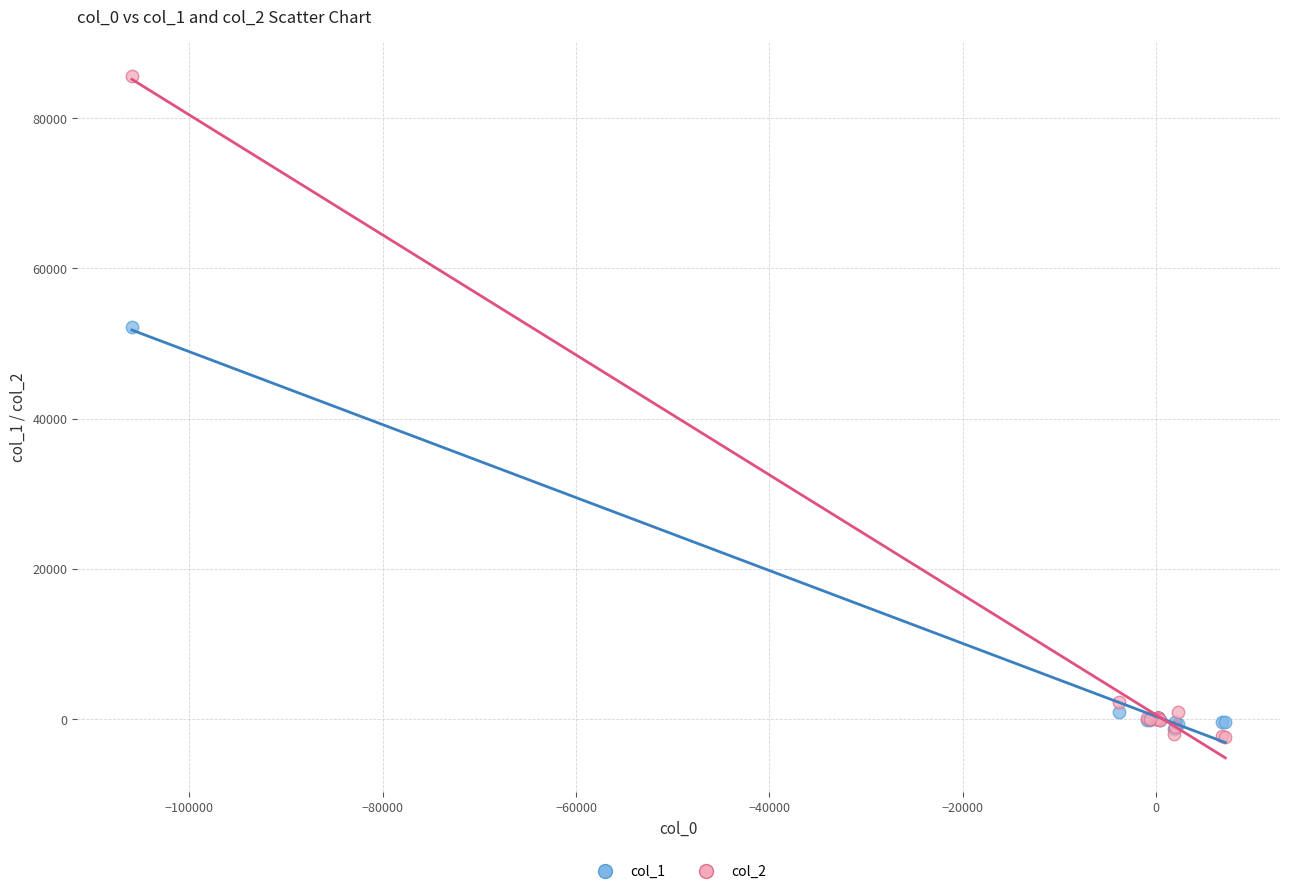

Across all series, what Y value is closest to 41619?

52188.9